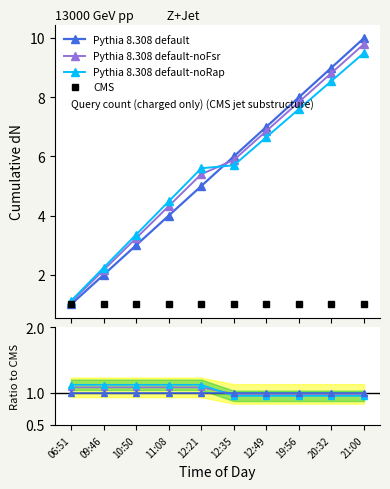

Reading left to right, transcribe all the data shown in this chart.

Pythia 8.308 default: 1.0	1.0	1.0	1.0	1.0	1.0	1.0	1.0	1.0	1.0
Pythia 8.308 default-noFsr: 1.1	1.1	1.1	1.1	1.1	1.0	1.0	1.0	1.0	1.0
Pythia 8.308 default-noRap: 1.1	1.1	1.1	1.1	1.1	0.9	0.9	0.9	0.9	0.9
CMS: 1.0	1.0	1.0	1.0	1.0	1.0	1.0	1.0	1.0	1.0